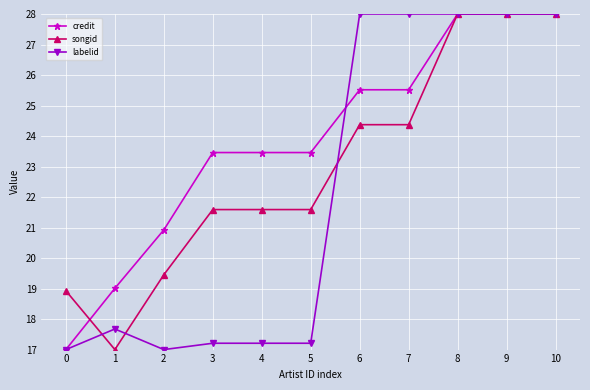

What is the maximum value for credit?

28.0